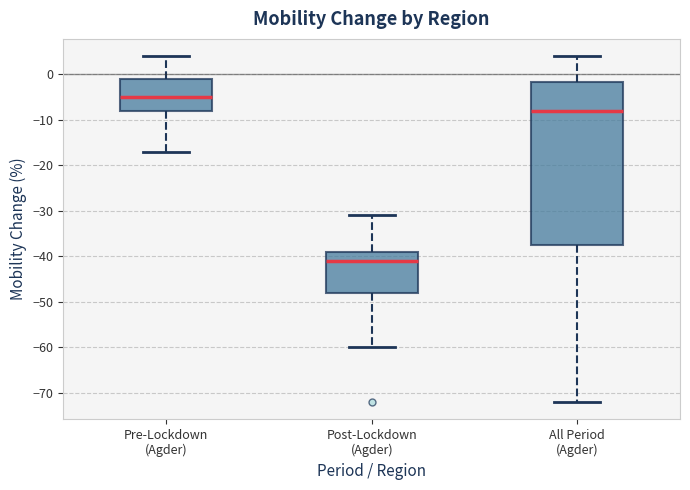

Reading left to right, transcribe this box plot: for each box, give where its median line is, the range the box spans, and where its two whiskers end, as read against the y-axis. The values are not printed on the chart, so give them approximately, as read against the axis.

Pre-Lockdown (Agder): median -5, box -8 to -1, whiskers -17 to 4
Post-Lockdown (Agder): median -41, box -48 to -39, whiskers -60 to -31
All Period (Agder): median -8, box -37 to -2, whiskers -72 to 4